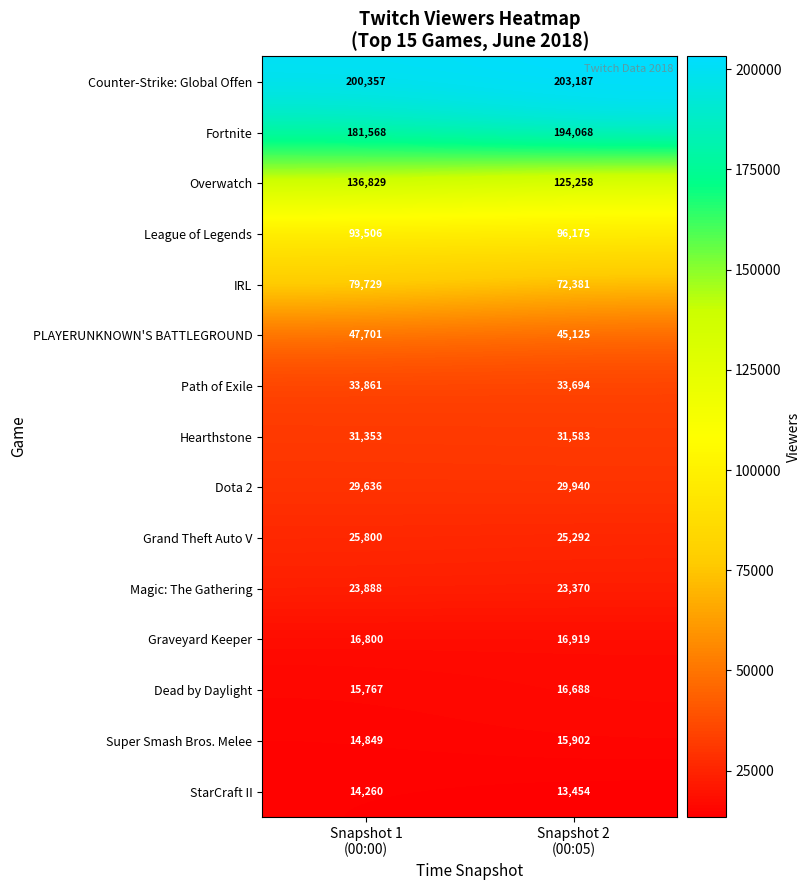

Reading left to right, what are all the values shown in this chart?

Counter-Strike: Global Offen: 200357	203187
Fortnite: 181568	194068
Overwatch: 136829	125258
League of Legends: 93506	96175
IRL: 79729	72381
PLAYERUNKNOWN'S BATTLEGROUND: 47701	45125
Path of Exile: 33861	33694
Hearthstone: 31353	31583
Dota 2: 29636	29940
Grand Theft Auto V: 25800	25292
Magic: The Gathering: 23888	23370
Graveyard Keeper: 16800	16919
Dead by Daylight: 15767	16688
Super Smash Bros. Melee: 14849	15902
StarCraft II: 14260	13454